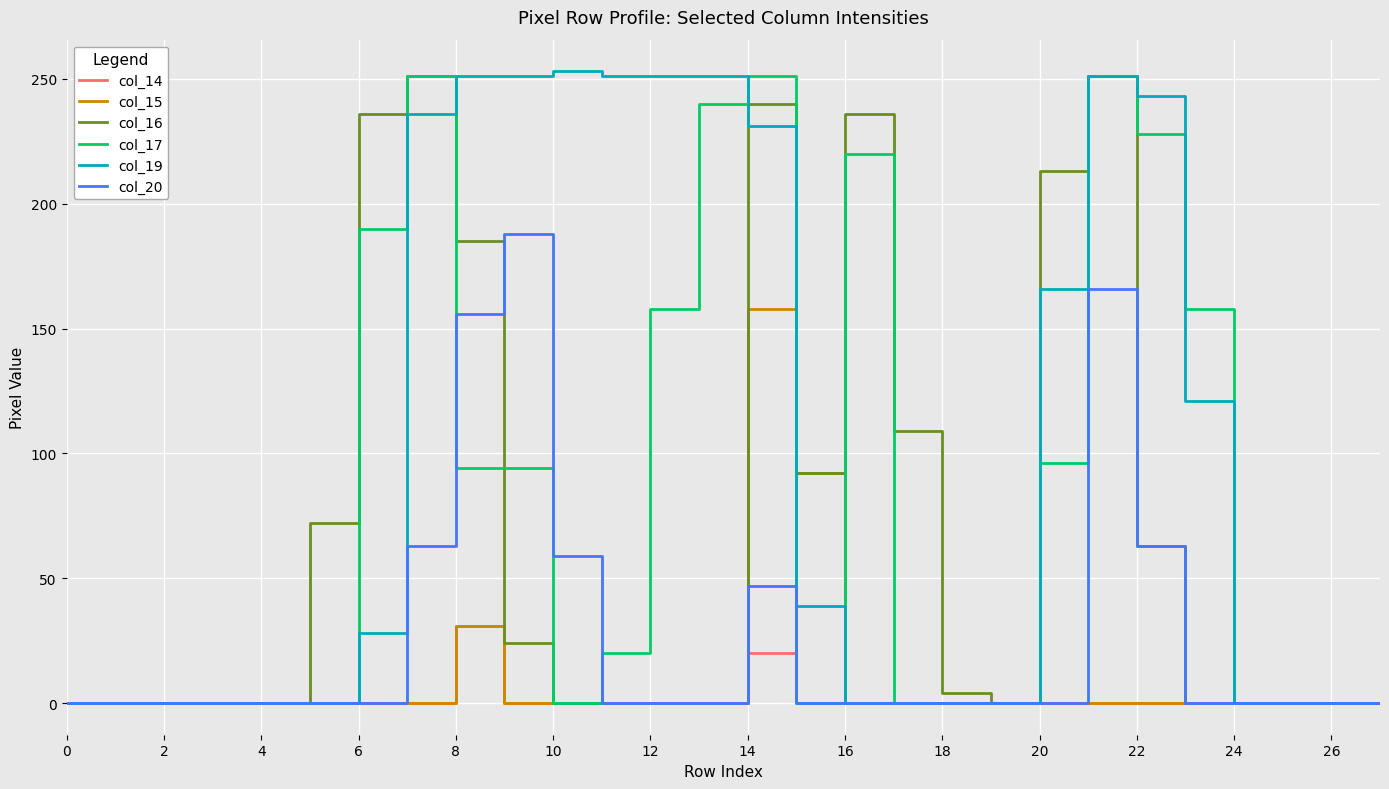

Which series has the largest total across all categories?

col_19